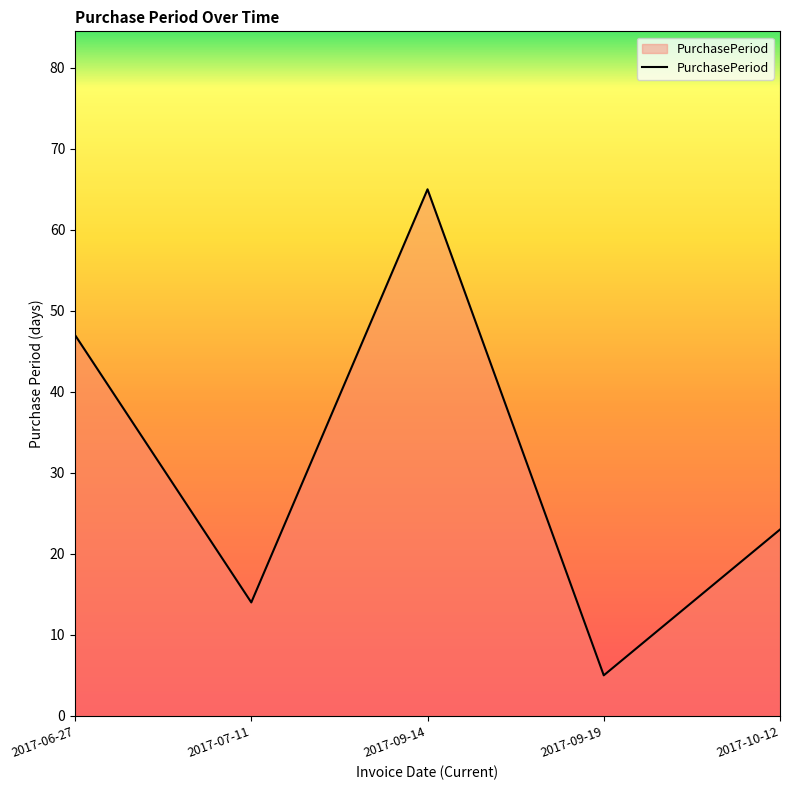

What value does the data have at 2017-09-19?

5